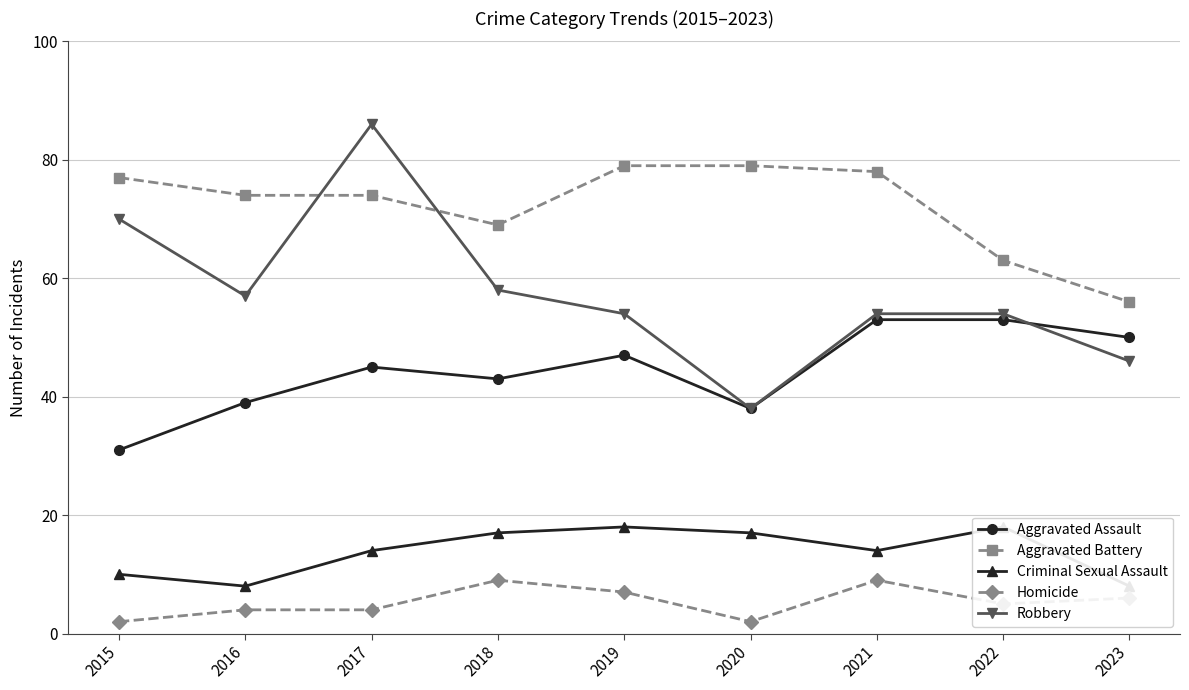

What is the average value of the Aggravated Assault series?

44